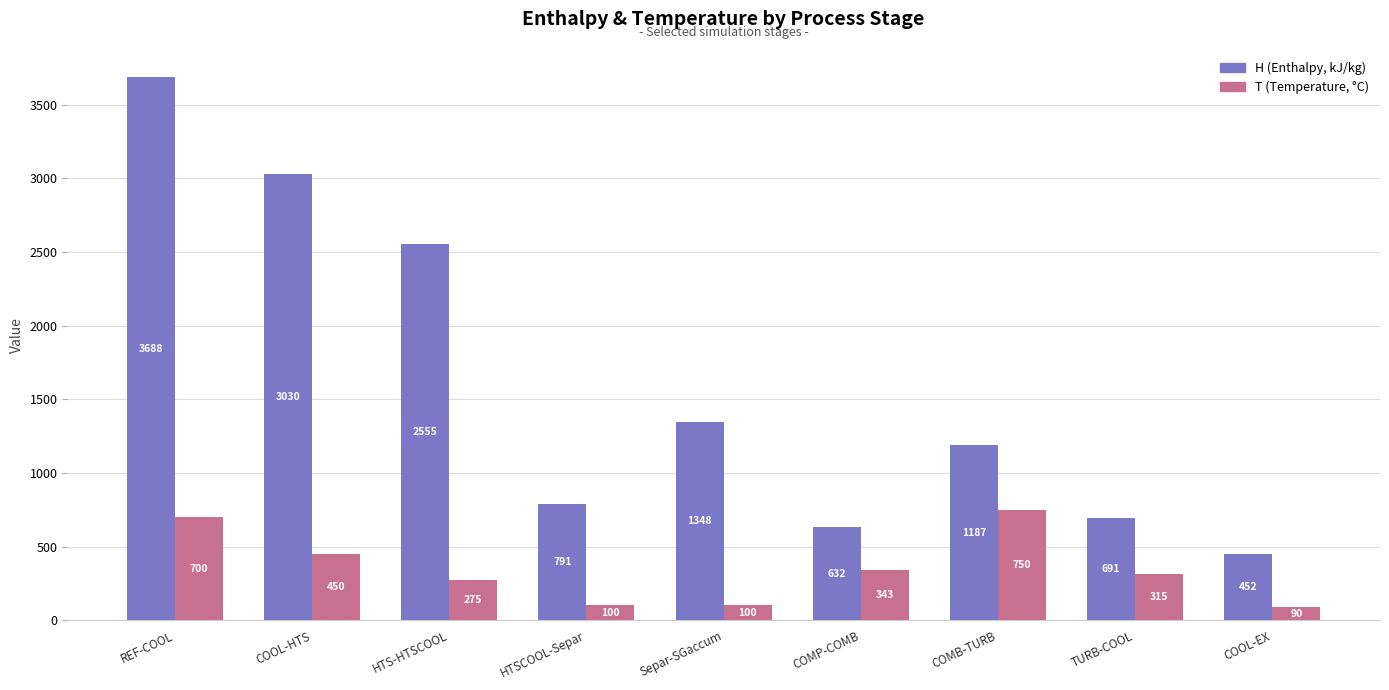

How many bars are there in total?

18